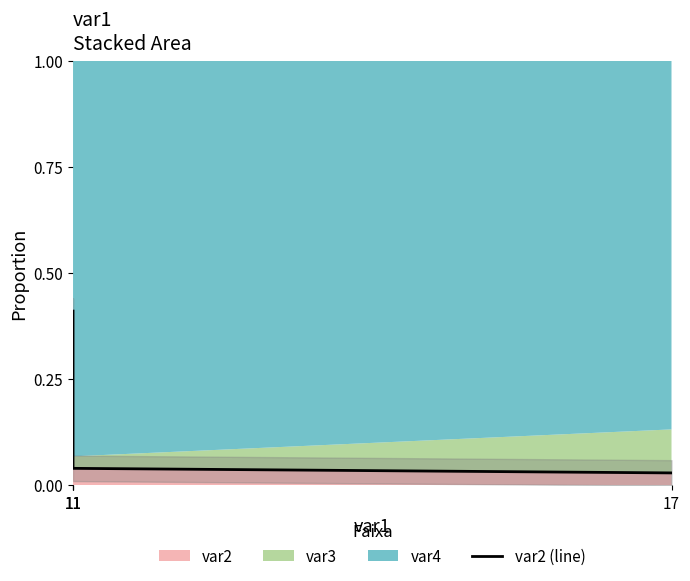

What is the average value?

0.1